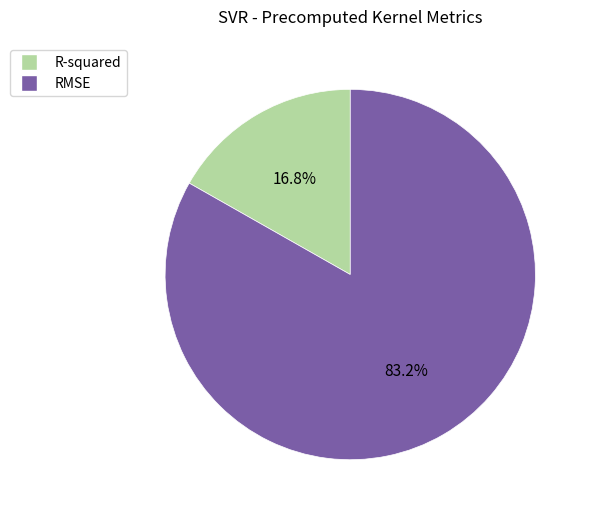

What percentage is the RMSE slice, to the nearest percent?

83%